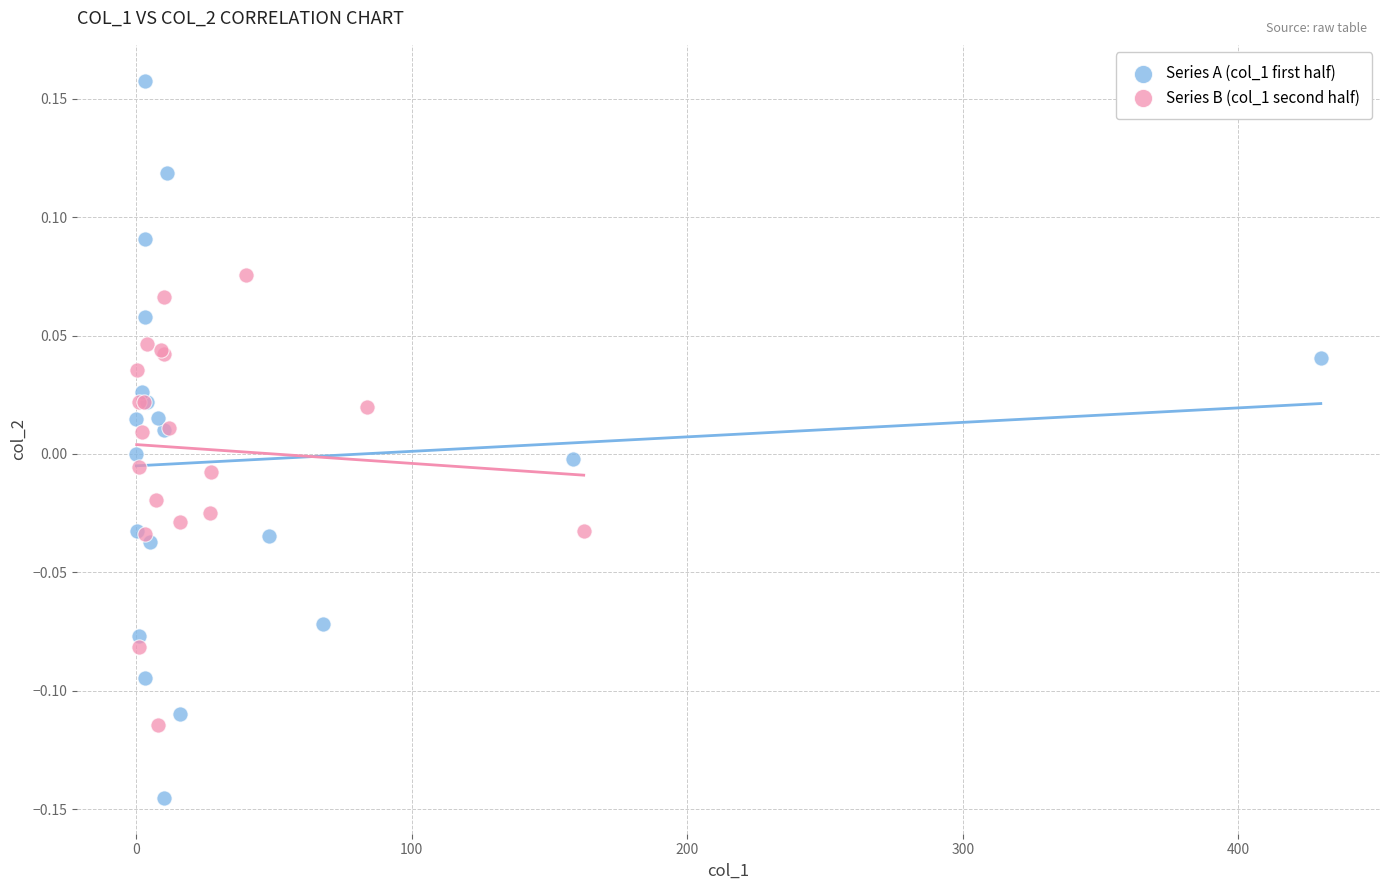

Which series reaches the maximum Y coordinate?

Series A (col_1 first half)